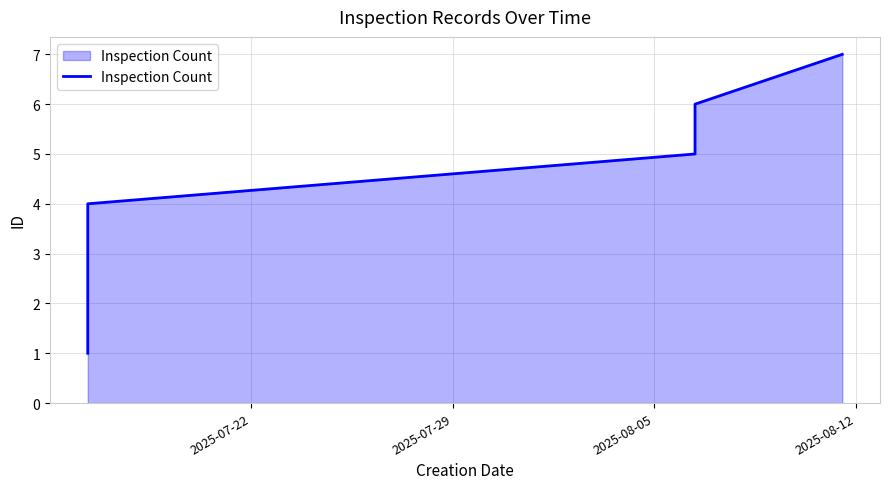

What is the greatest value displayed?

7